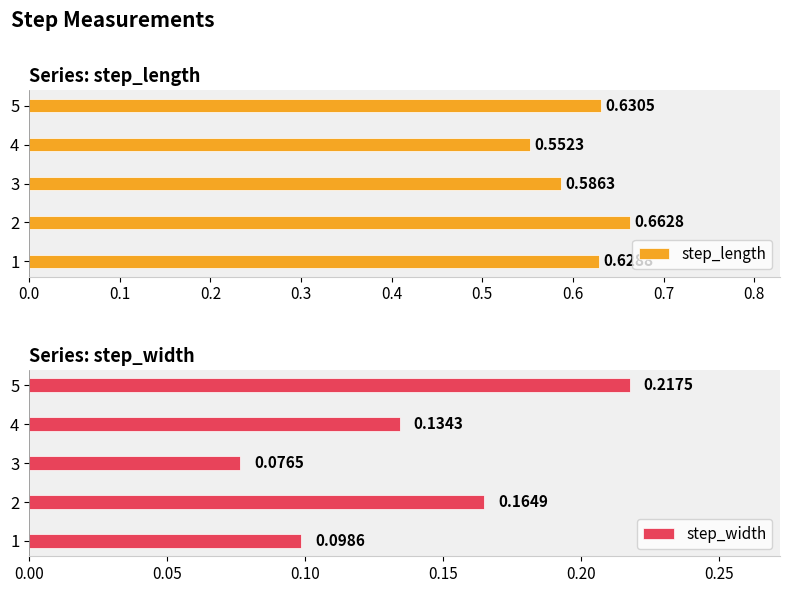

How many categories are shown in the chart?

5